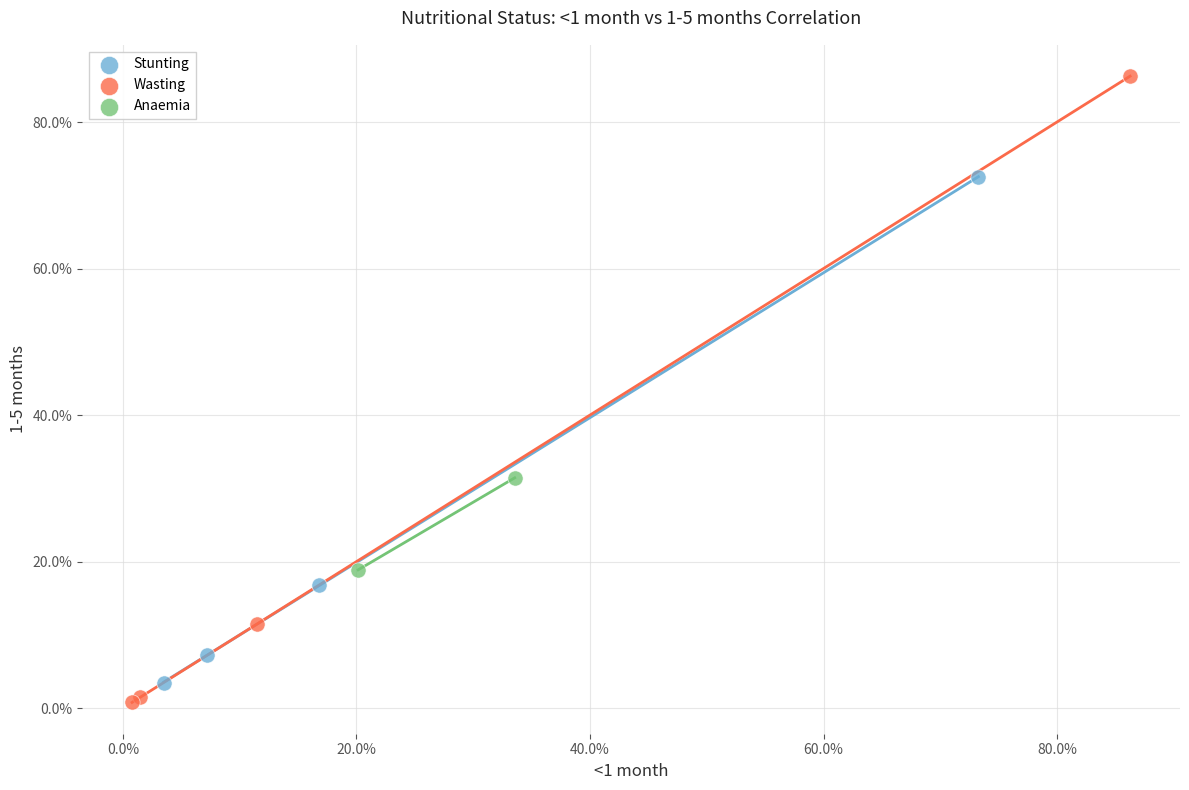

Which series reaches the maximum Y coordinate?

Wasting